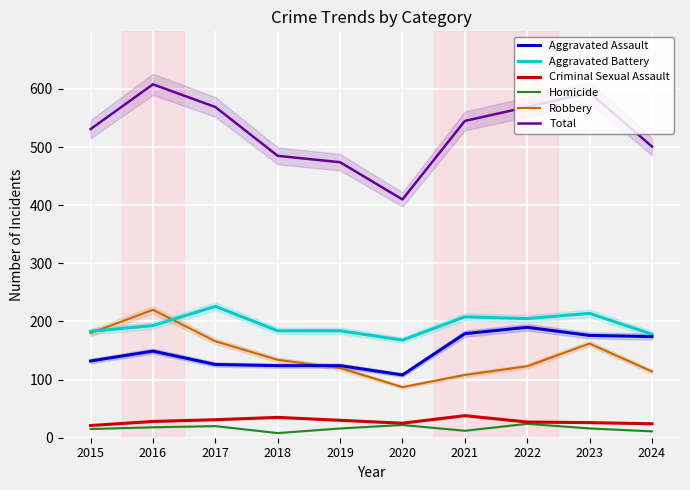

At which category does Homicide reach its first local peak?

2017